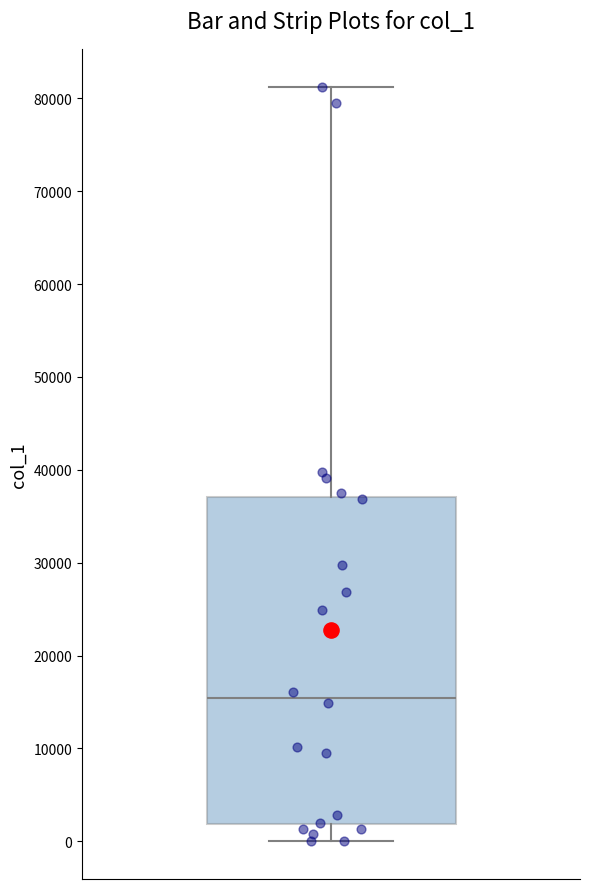

Where is the lower edge of the box on the y-axis? The values are not printed on the chart, so give them approximately, as read against the axis.

2000